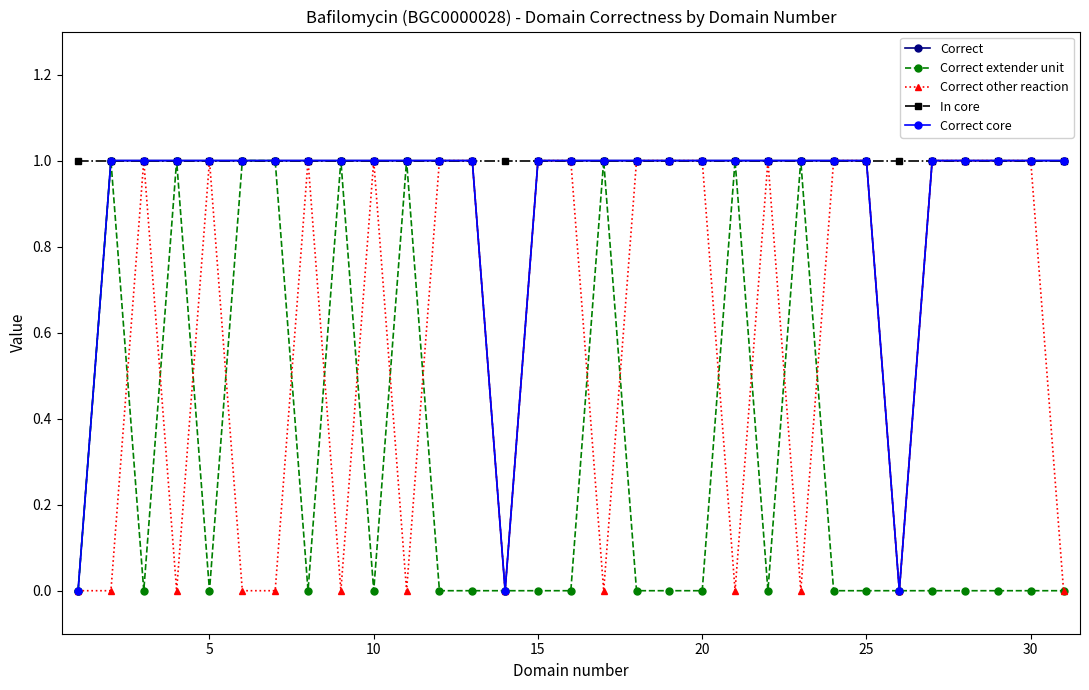

True or false: Correct core and In core intersect in this chart.

False